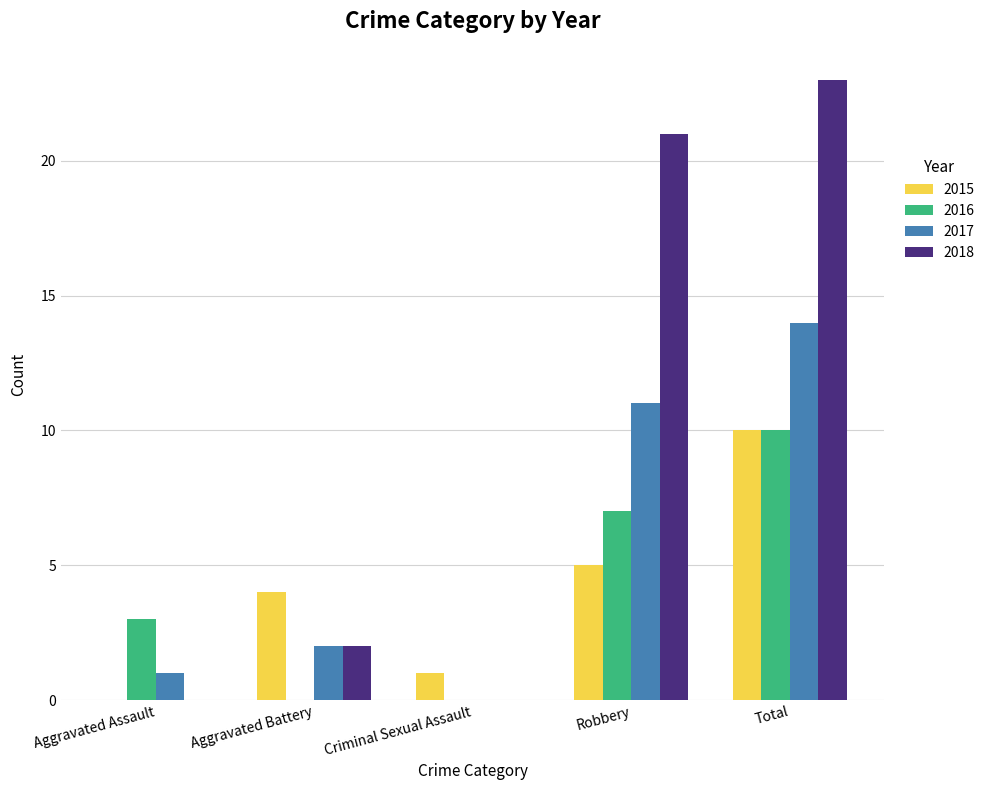

How many values in 2015 are above zero?

4